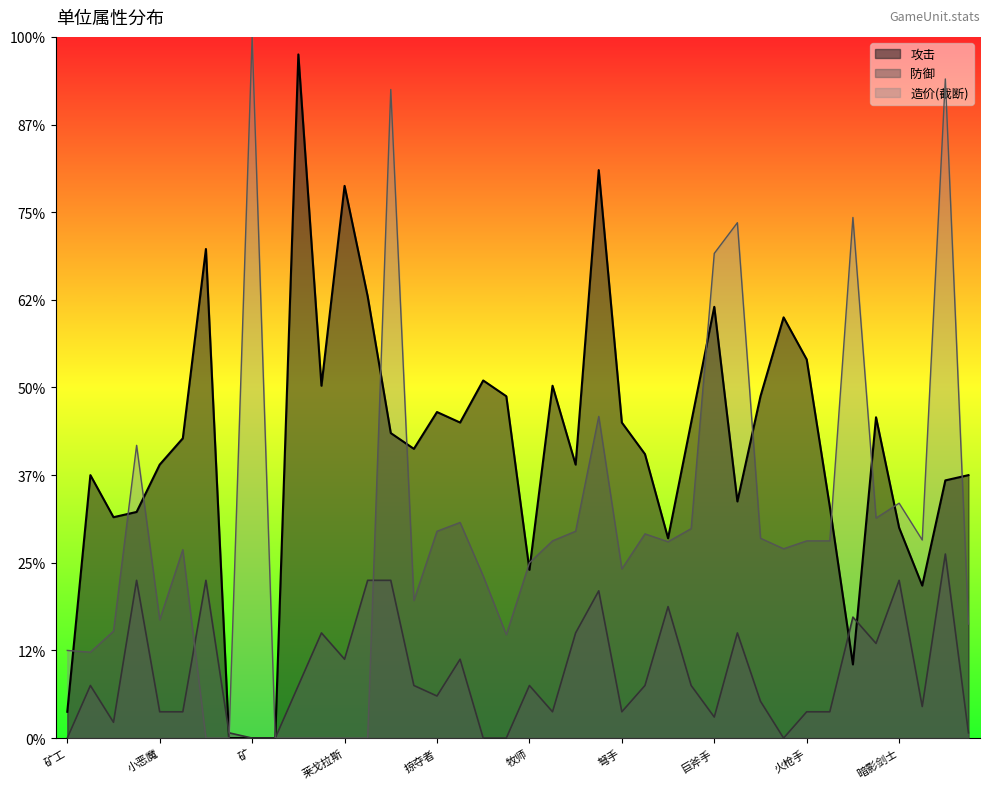

Does the chart display data point markers on the line(s)?

No